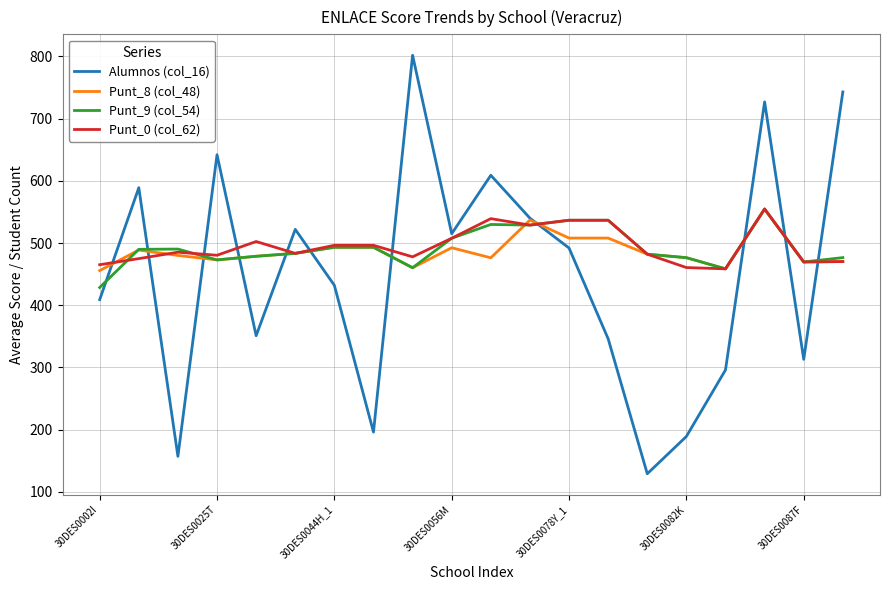

Which series has the widest spread of values?

Alumnos (col_16)